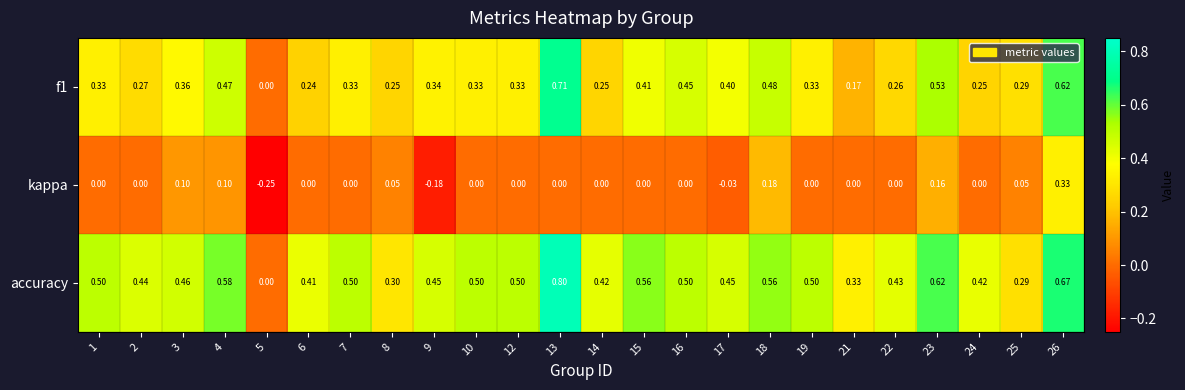

Between 10 and 25, which series saw the biggest shift?

accuracy